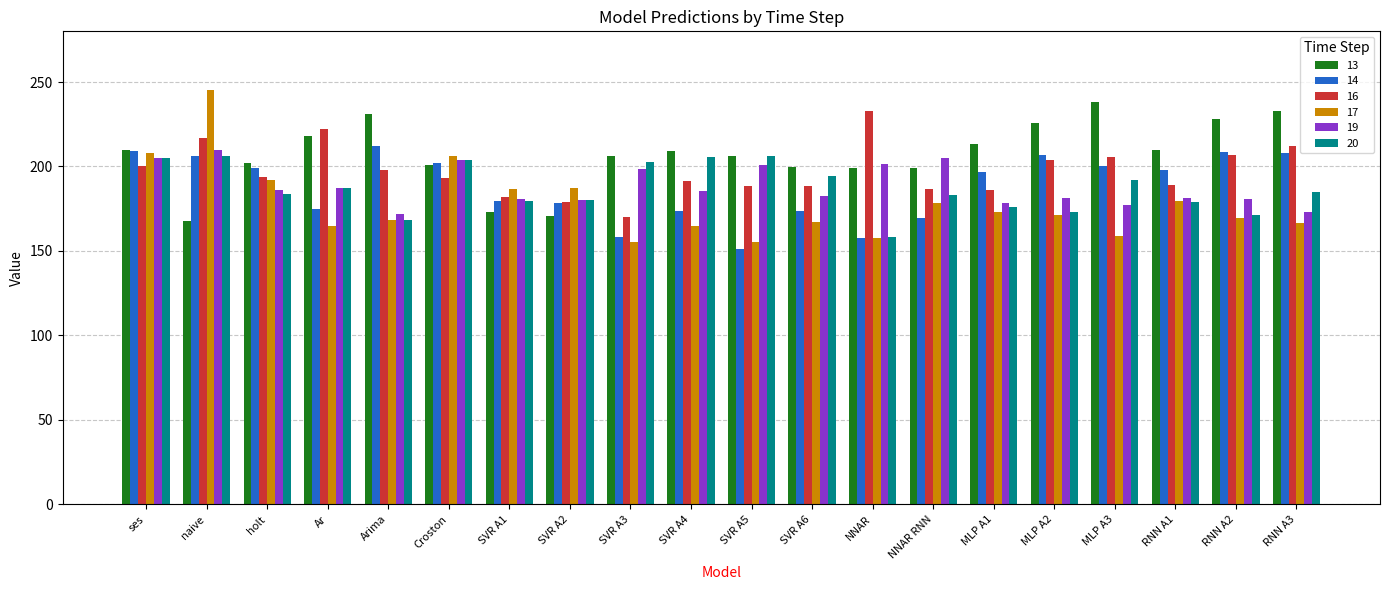

What is the difference between the 16 values at MLP A1 and SVR A3?

16.4